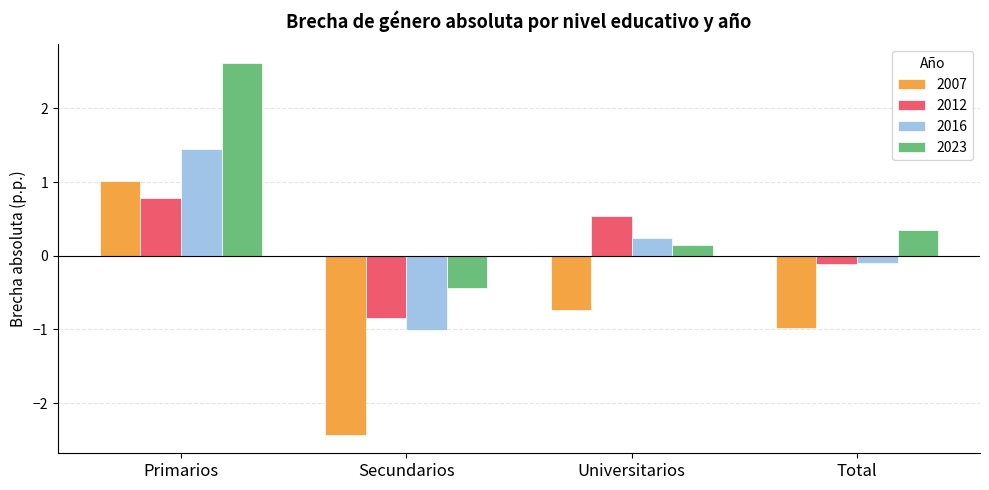

Rank the series at Universitarios from highest to lowest value.

2012, 2016, 2023, 2007